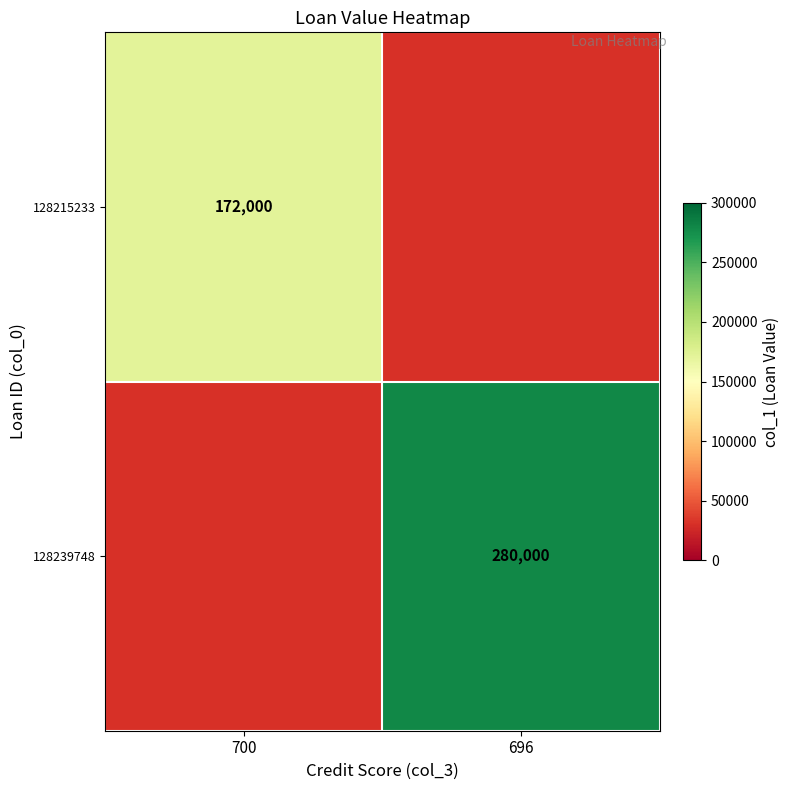

At which category is the sum across all series the highest?

696